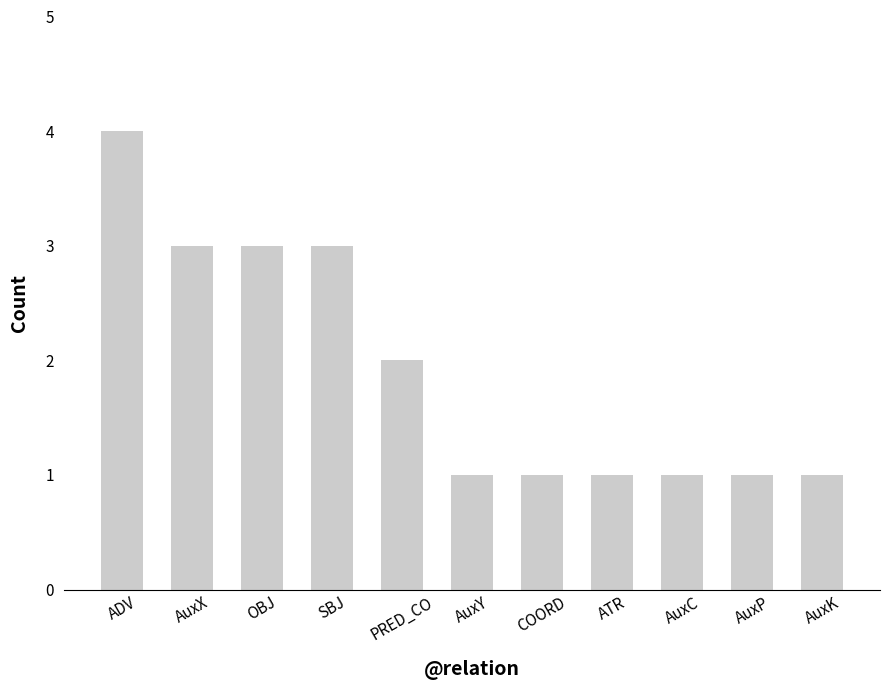

What is the maximum value shown in the chart?

4